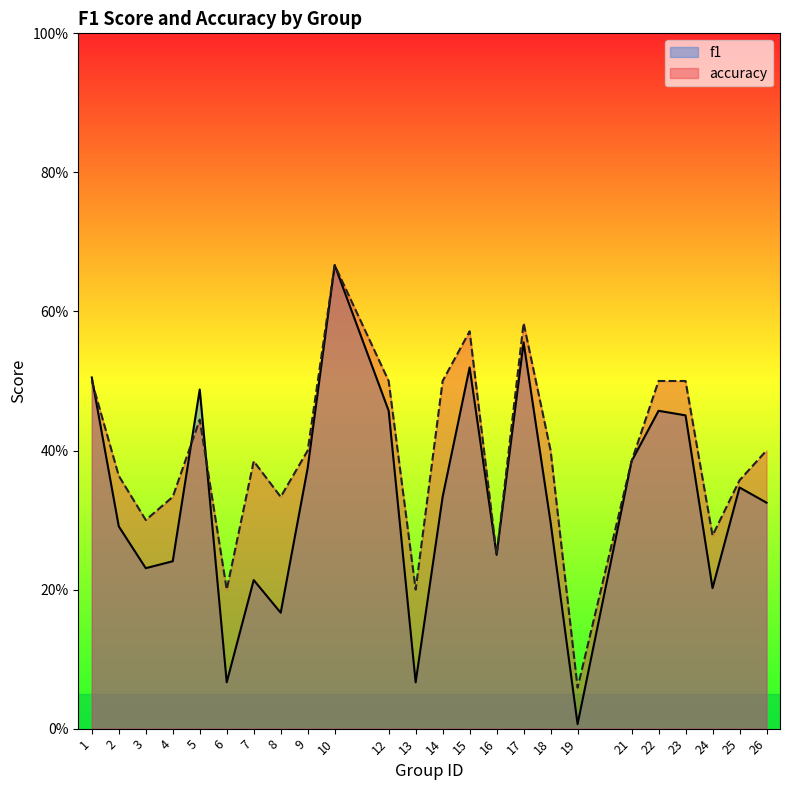

What is the value of the accuracy point at the 15th from the left?

0.2